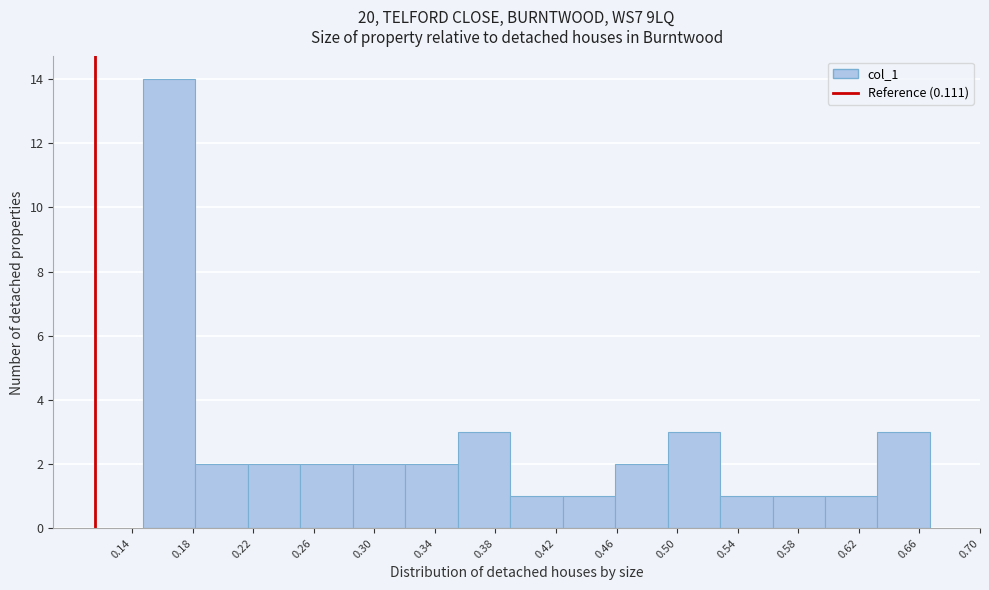

What is the height of the bar covering 0.495 to 0.530 on the x-axis? Neither the bar edges nor the heights are printed on the chart, so give them approximately, as read against the axes.

3